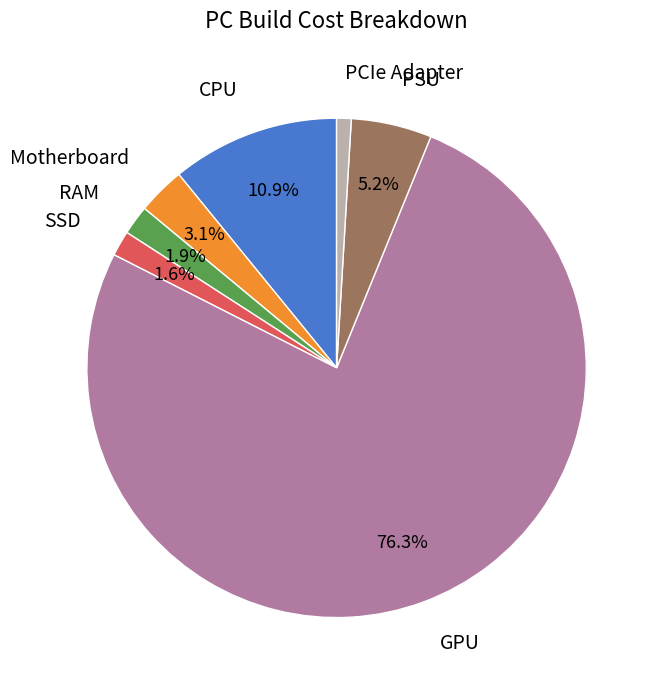

What percentage is the Motherboard slice, to the nearest percent?

3%